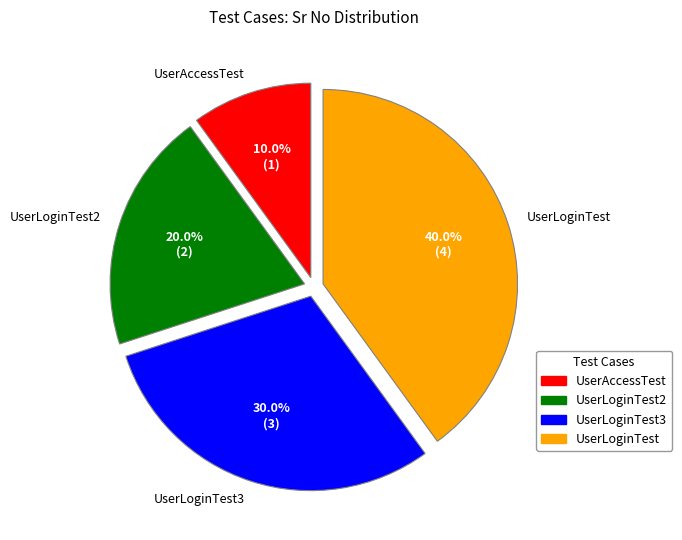

Is there any slice that represents more than half of the pie?

No